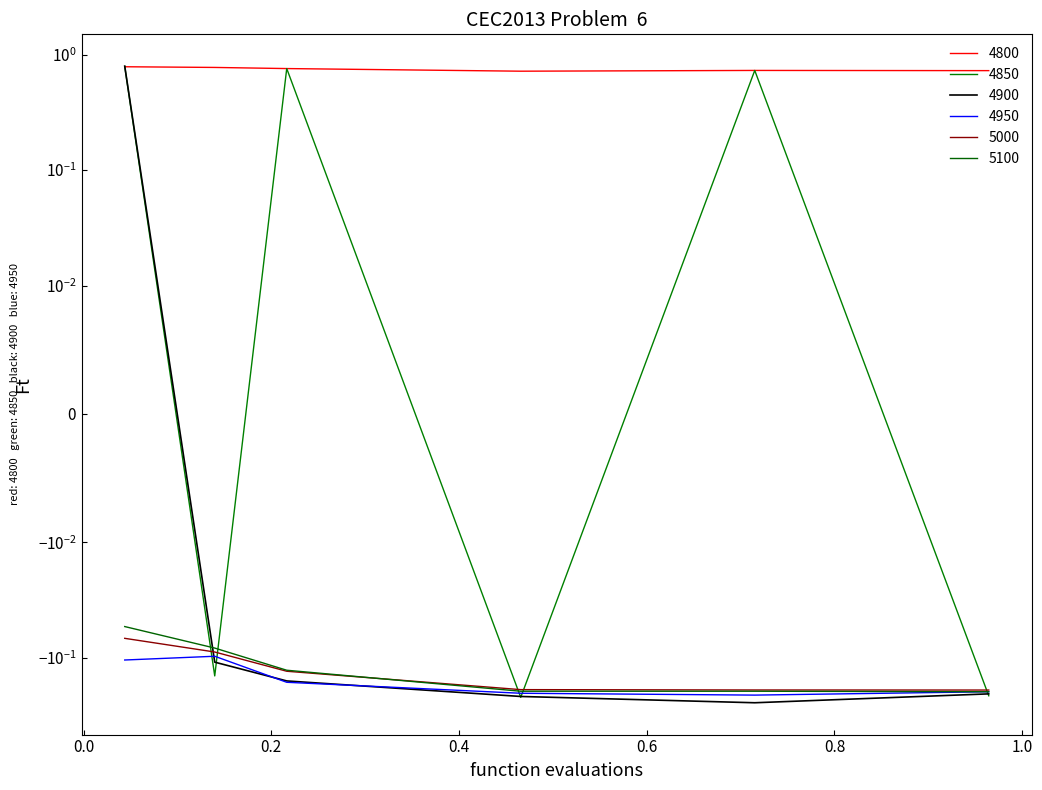

Reading left to right, transcribe all the data shown in this chart.

4800: 0.04383561643835616=0.8	0.1397260273972603=0.8	0.2164383561643836=0.8	0.4657534246575342=0.7	0.7150684931506849=0.7	0.9643835616438357=0.7
4850: 0.04383561643835616=0.8	0.1397260273972603=-0.1	0.2164383561643836=0.8	0.4657534246575342=-0.2	0.7150684931506849=0.7	0.9643835616438357=-0.2
4900: 0.04383561643835616=0.8	0.1397260273972603=-0.1	0.2164383561643836=-0.2	0.4657534246575342=-0.2	0.7150684931506849=-0.2	0.9643835616438357=-0.2
4950: 0.04383561643835616=-0.1	0.1397260273972603=-0.1	0.2164383561643836=-0.2	0.4657534246575342=-0.2	0.7150684931506849=-0.2	0.9643835616438357=-0.2
5000: 0.04383561643835616=-0.1	0.1397260273972603=-0.1	0.2164383561643836=-0.1	0.4657534246575342=-0.2	0.7150684931506849=-0.2	0.9643835616438357=-0.2
5100: 0.04383561643835616=-0.1	0.1397260273972603=-0.1	0.2164383561643836=-0.1	0.4657534246575342=-0.2	0.7150684931506849=-0.2	0.9643835616438357=-0.2